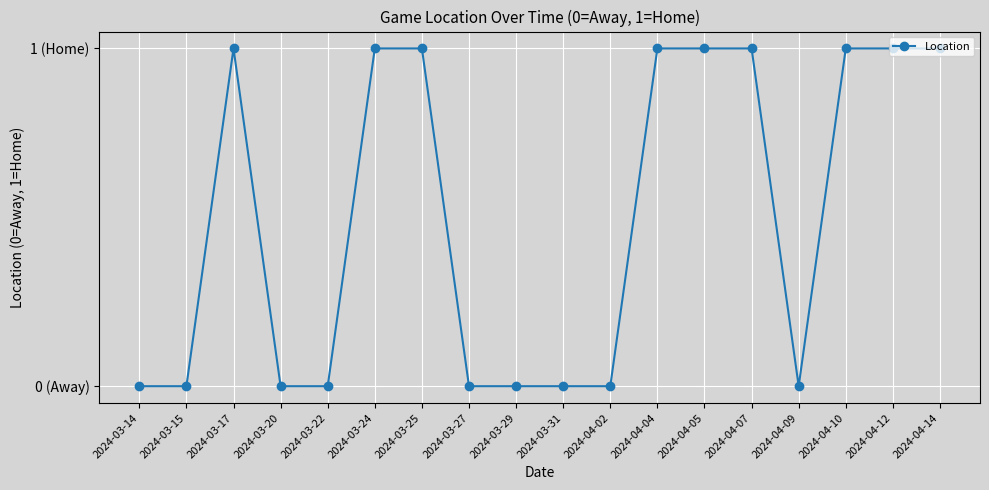

What is the value of the 6th point from the left?

1